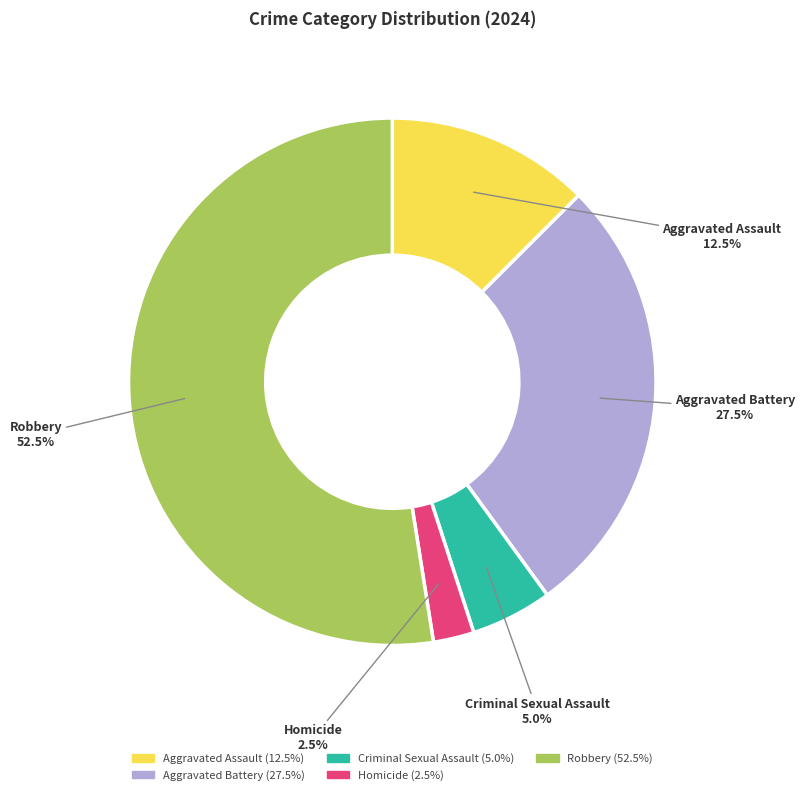

Do Aggravated Assault and Aggravated Battery together represent more than half of the pie?

No